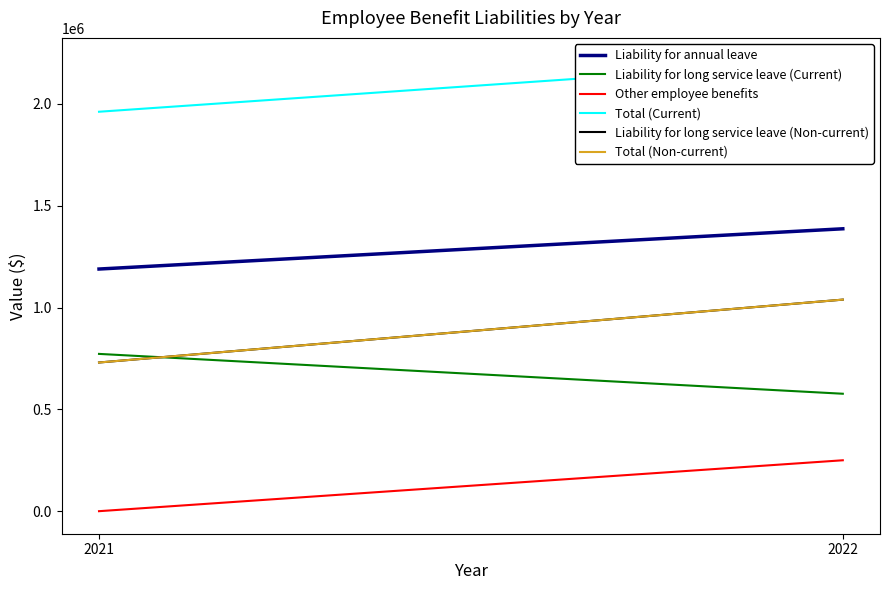

What is the sum of the Liability for long service leave (Non-current) values at 2022 and 2021?

1768946